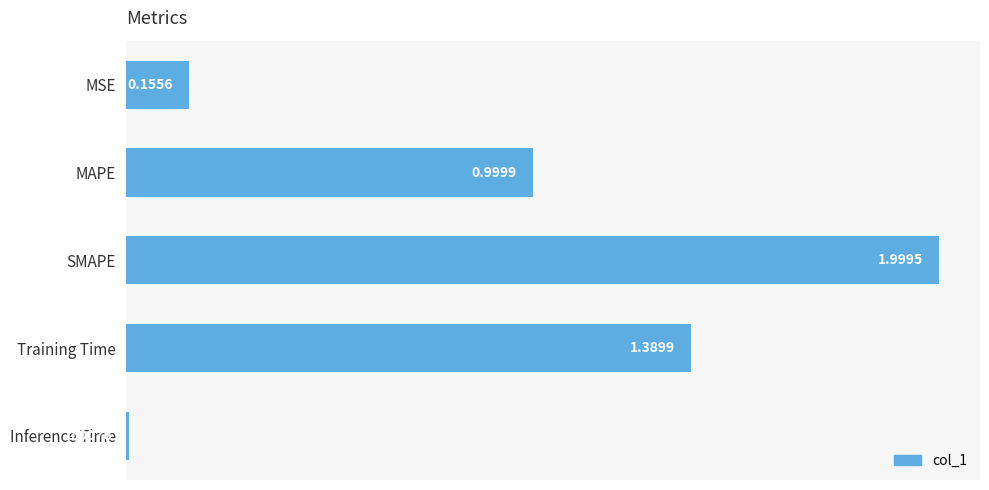

At which category does the chart reach its peak across all series?

SMAPE